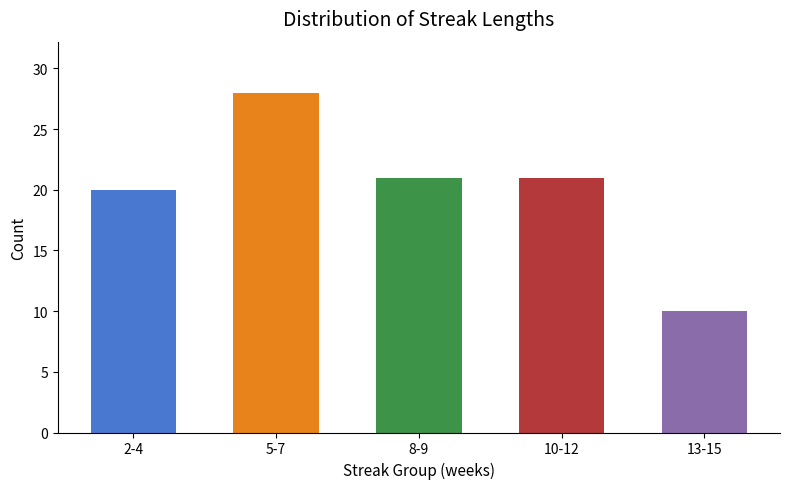

Reading left to right, transcribe all the data shown in this chart.

20	28	21	21	10